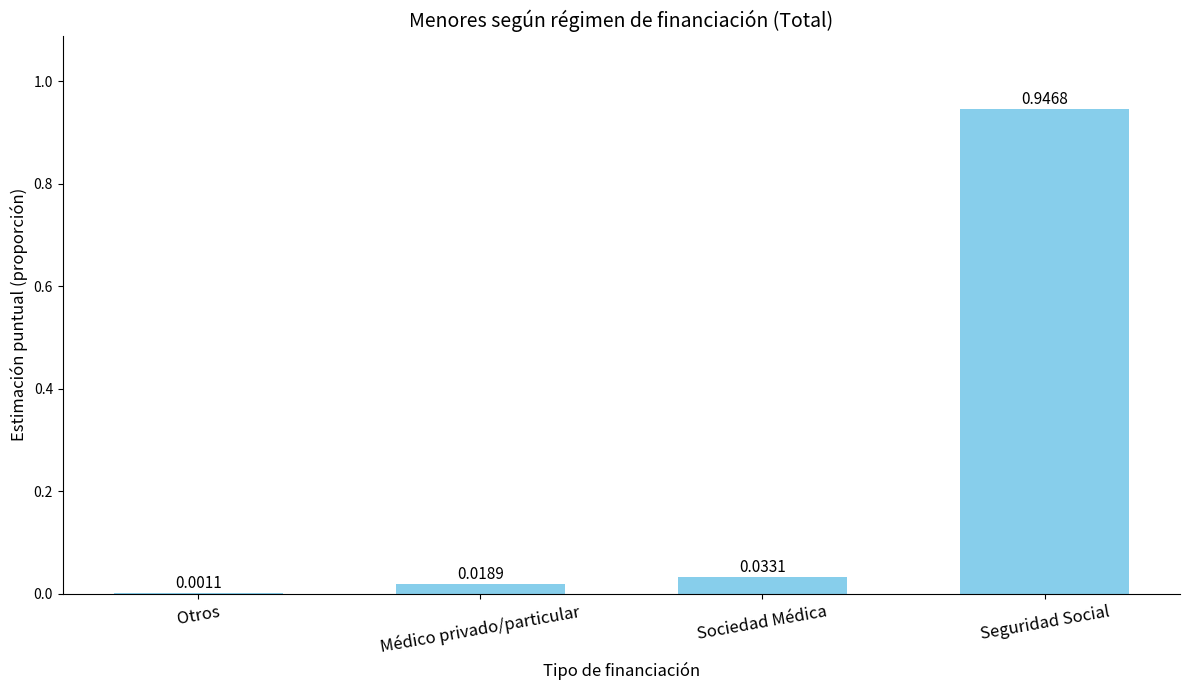

Which has a higher value, Seguridad Social or Sociedad Médica?

Seguridad Social